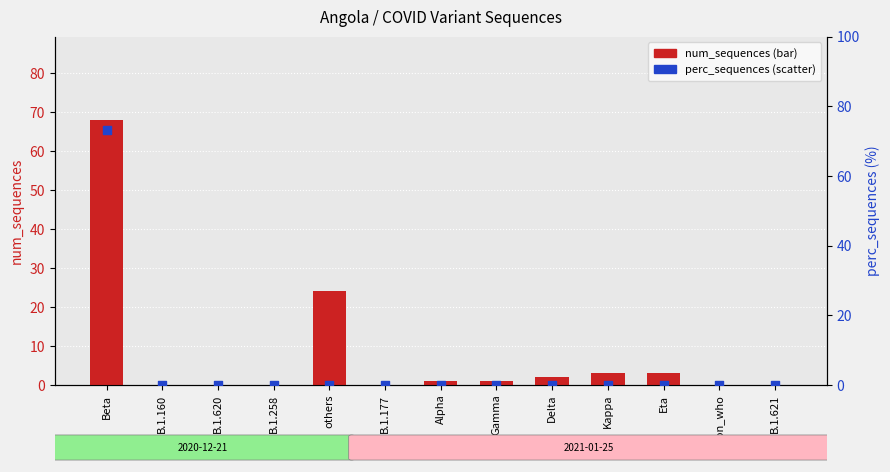

Which series reaches the minimum Y coordinate?

num_sequences